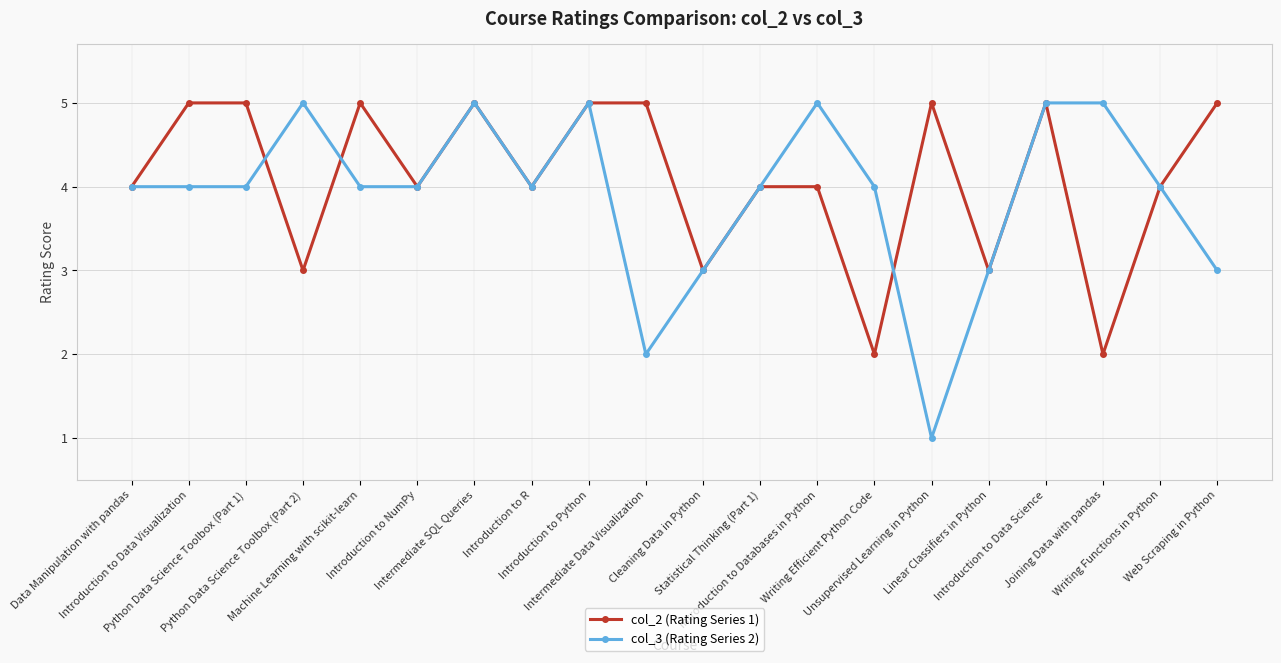

True or false: col_2 (Rating Series 1) has more than 0 points higher than both neighbors.

True